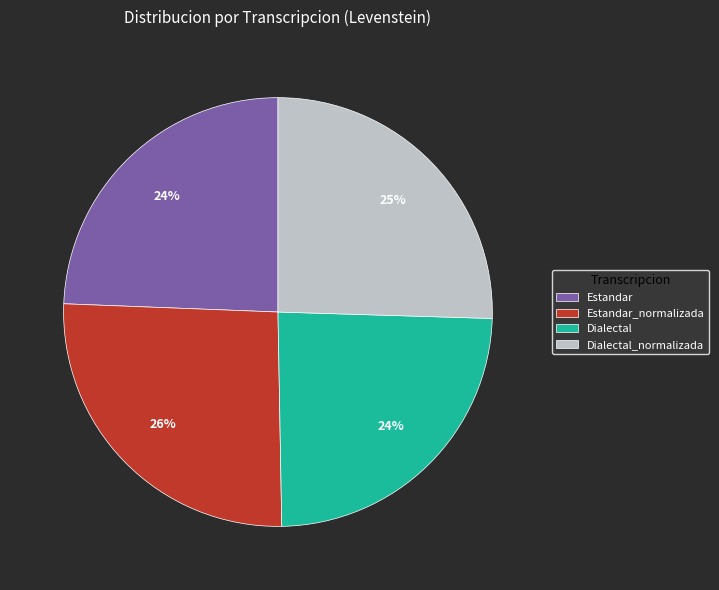

Does Estandar account for over 50% of the chart?

No